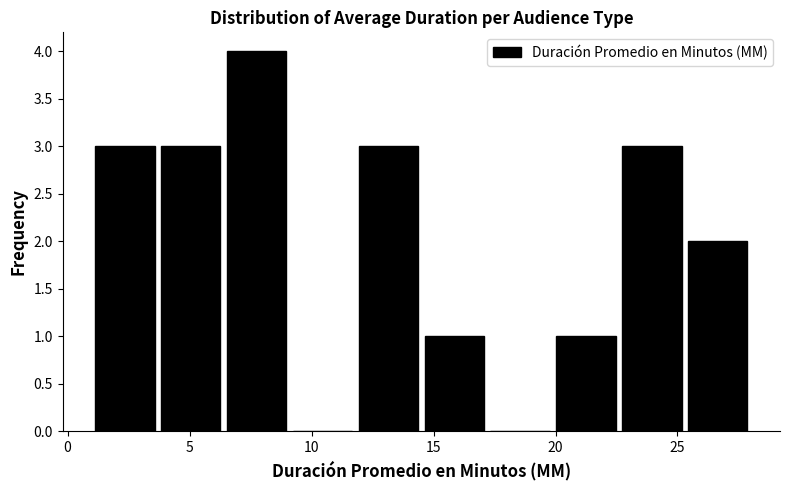

Reading left to right, transcribe this chart: for each bar, give the range it covers on the x-axis and its height. Neither the bar edges nor the heights are printed on the chart, so give them approximately, as read against the axes.

1.0 to 3.7: 3
3.7 to 6.4: 3
6.4 to 9.1: 4
9.1 to 11.8: 0
11.8 to 14.5: 3
14.5 to 17.2: 1
17.2 to 19.9: 0
19.9 to 22.6: 1
22.6 to 25.3: 3
25.3 to 28.0: 2